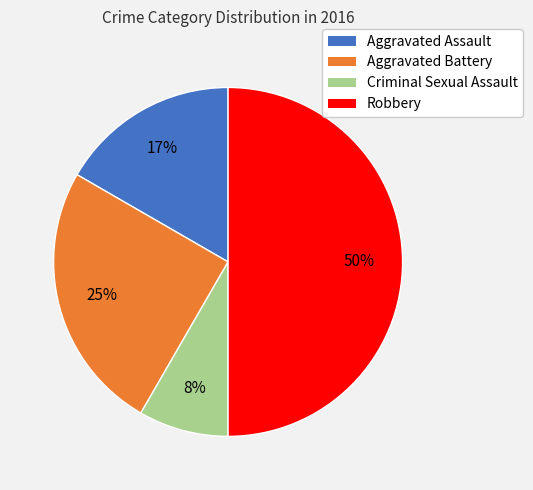

How many slices are in this pie chart?

4